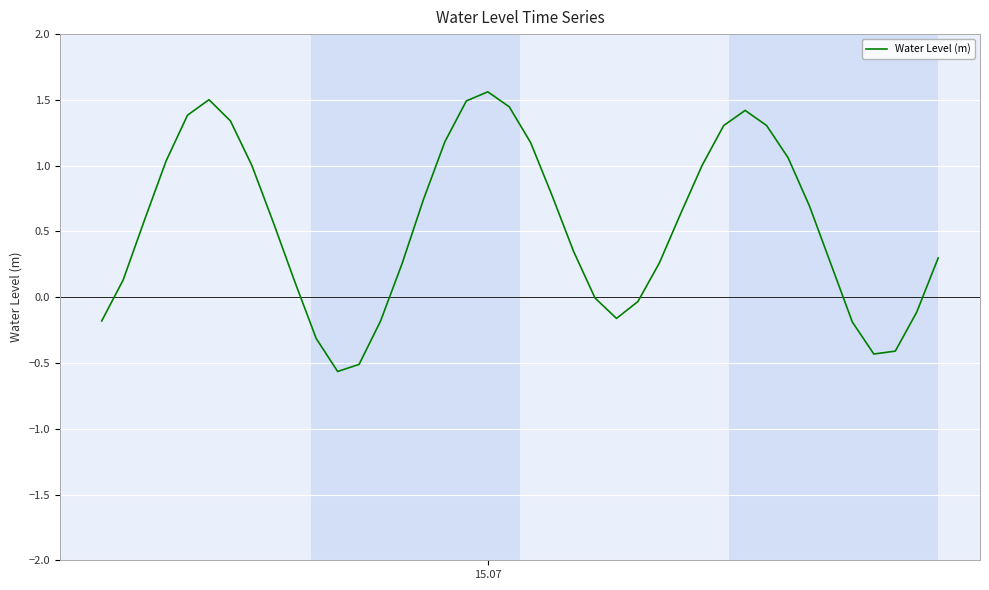

What is the difference between the maximum and minimum values?

2.1